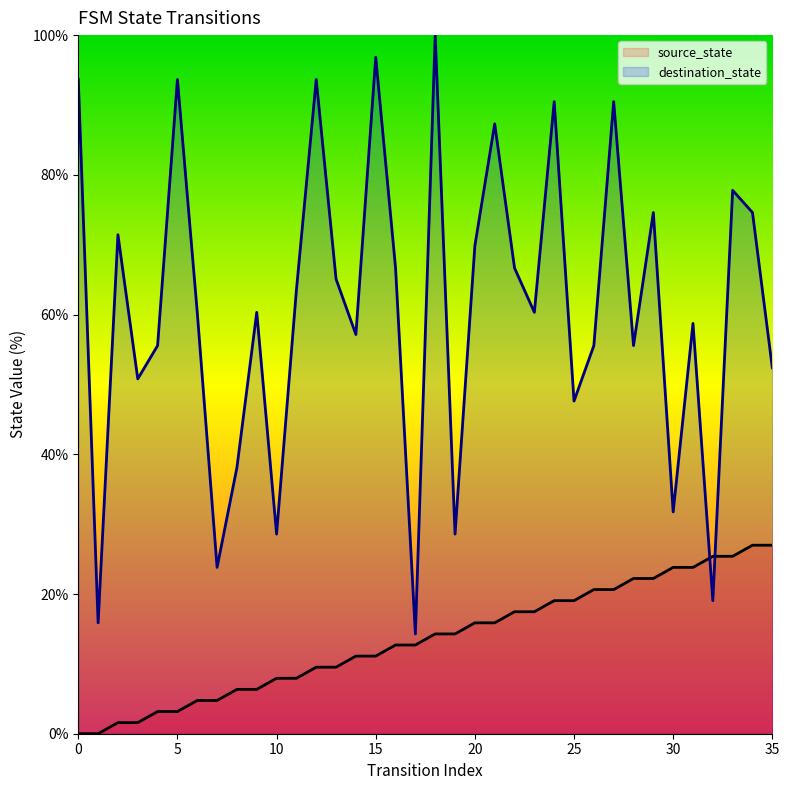

Is the value of destination_state at 19 greater than the value of source_state at 16?

Yes